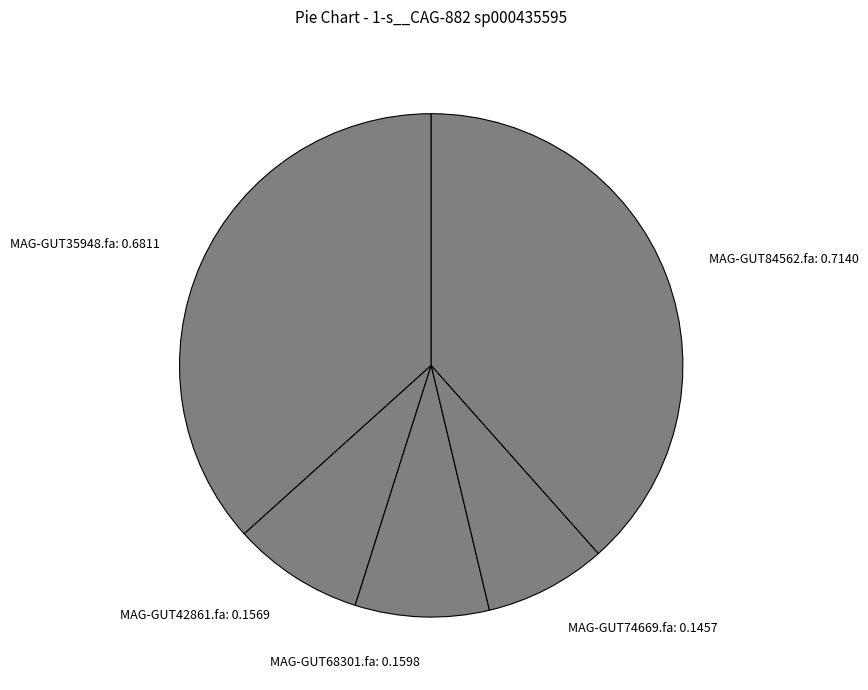

Does MAG-GUT84562.fa account for over 50% of the chart?

No